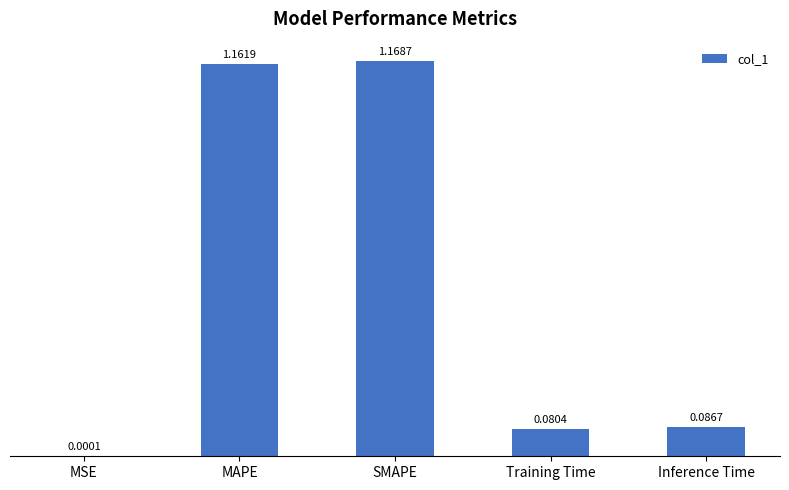

At which label is the value closest to 0?

MSE